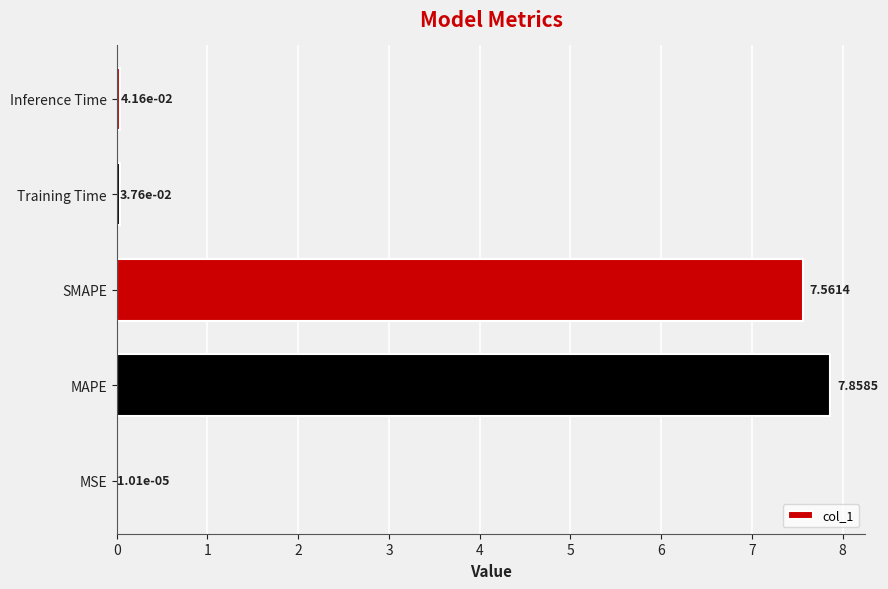

Are the bars grouped side by side (vs. stacked)?

No